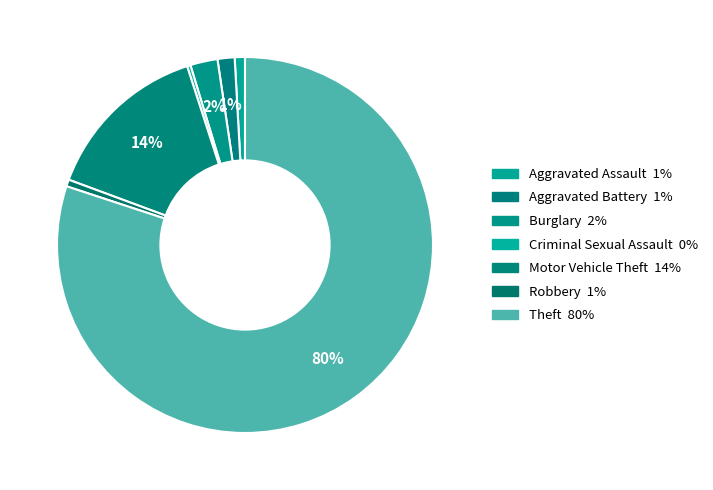

To the nearest percent, what is the average slice percentage?

14%